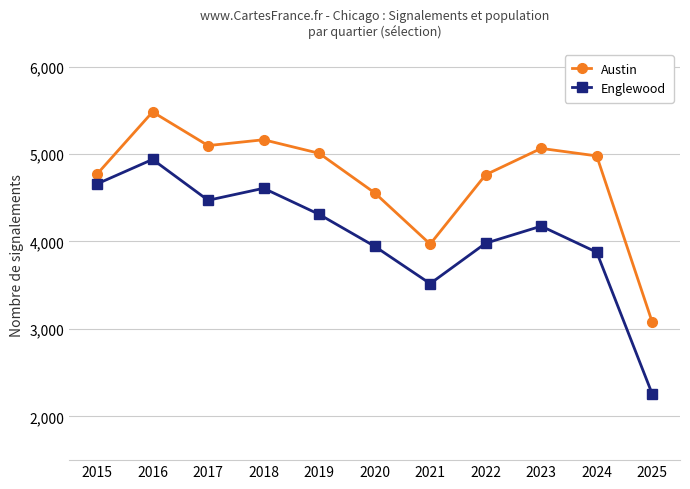

Which series has the largest range (max minus min)?

Englewood